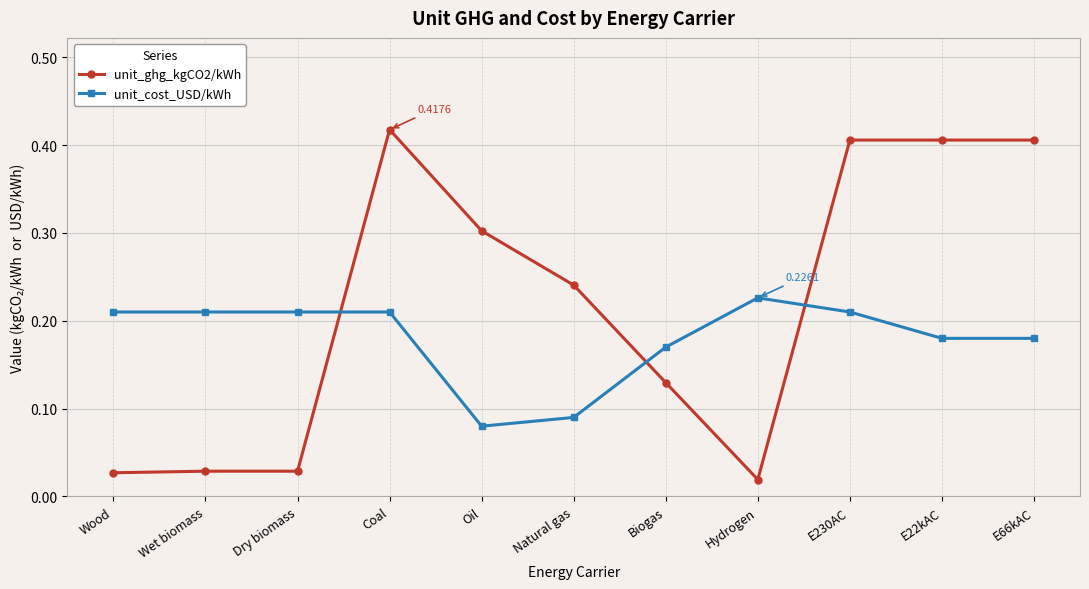

At which category is the sum across all series the highest?

Coal